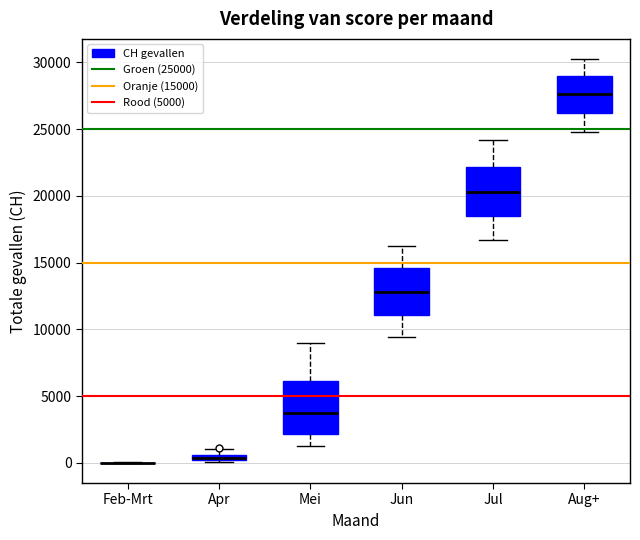

Where does the upper whisker of the box for Jun end on the y-axis? The values are not printed on the chart, so give them approximately, as read against the axis.

16500